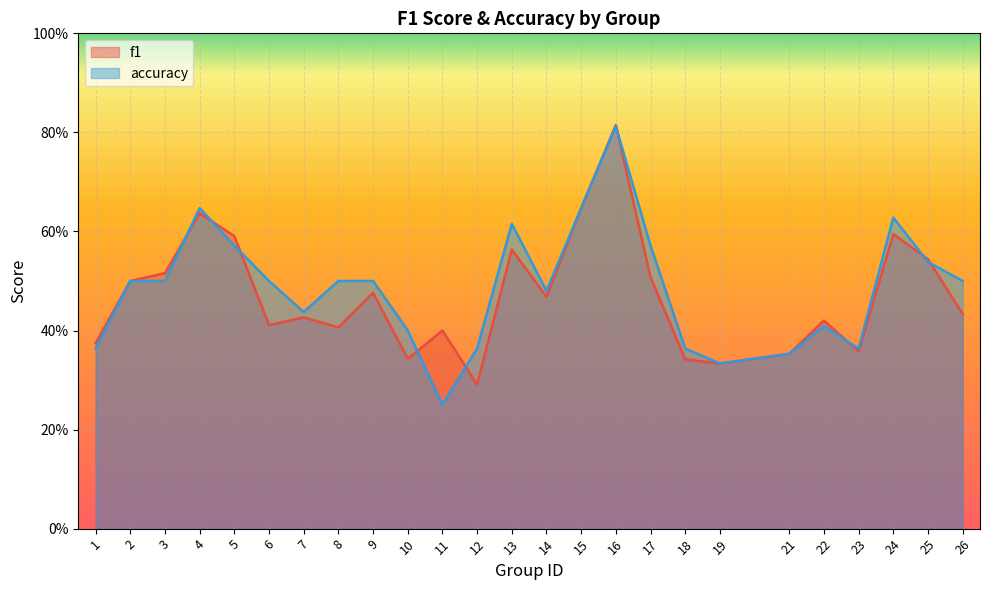

Where do f1 and accuracy first cross each other?

3 and 4